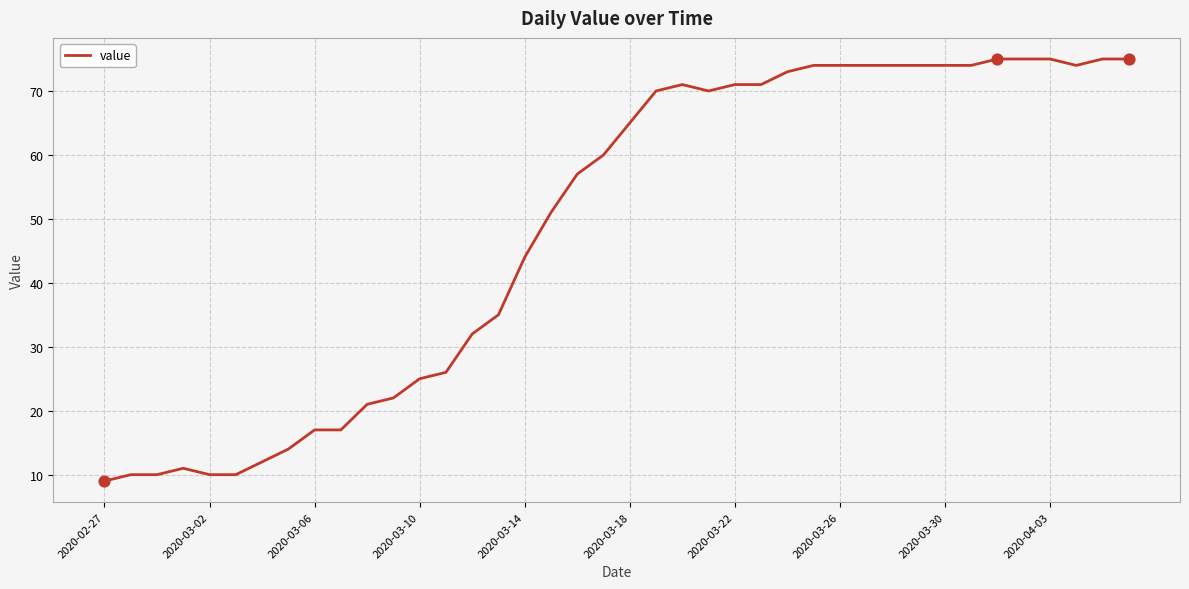

What is the maximum value shown in the chart?

75